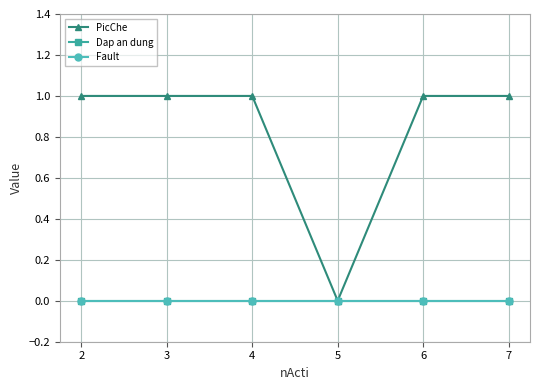

Reading right to left, what are all the values shown in this chart?

PicChe: 7=1	6=1	5=0	4=1	3=1	2=1
Dap an dung: 7=0	6=0	5=0	4=0	3=0	2=0
Fault: 7=0	6=0	5=0	4=0	3=0	2=0